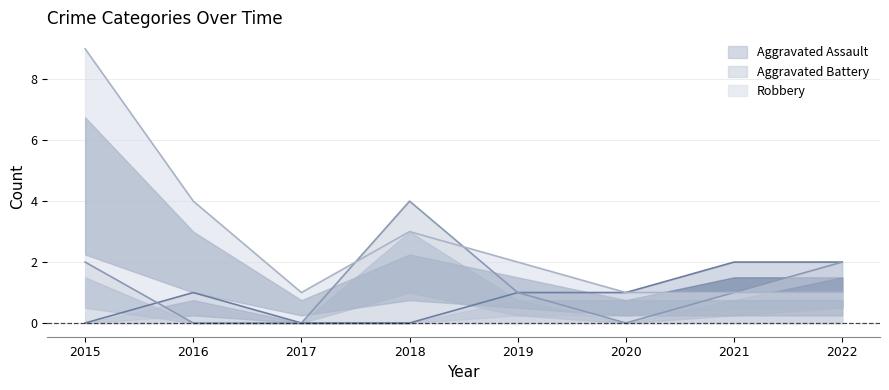

Rank the series by their maximum value, from lowest to highest.

Aggravated Assault, Aggravated Battery, Robbery